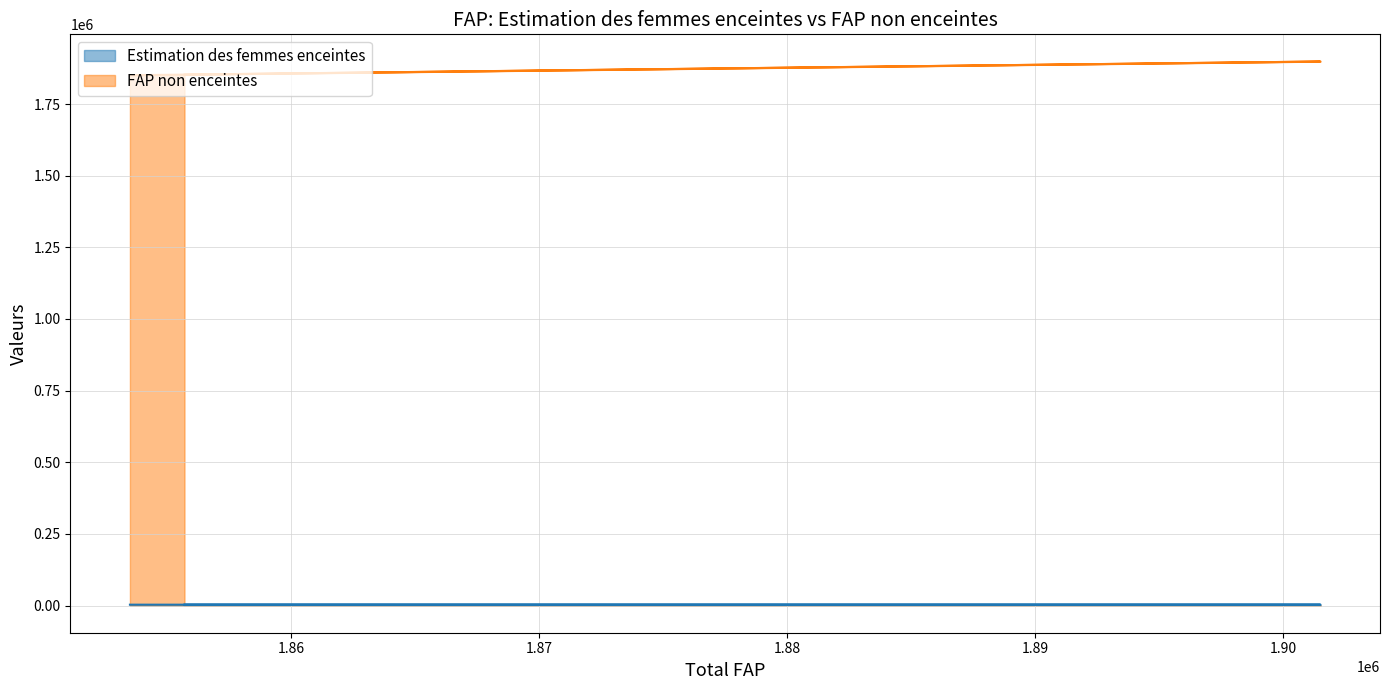

How many interior local peaks does the FAP non enceintes series have?

1